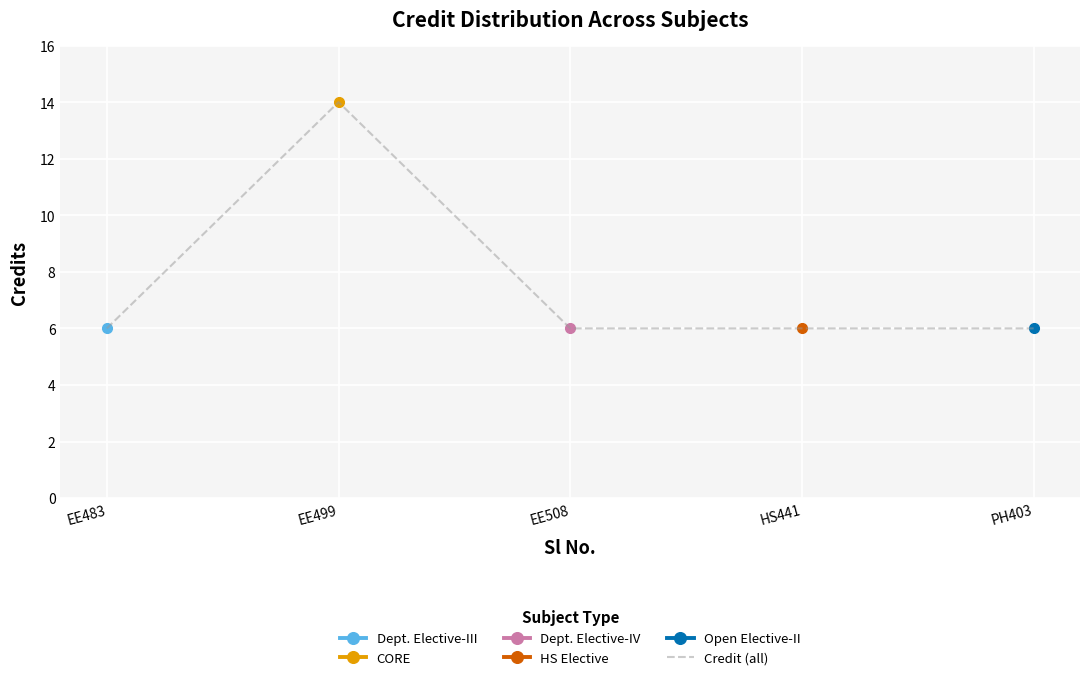

What is the label of the 3rd point from the right?

EE508